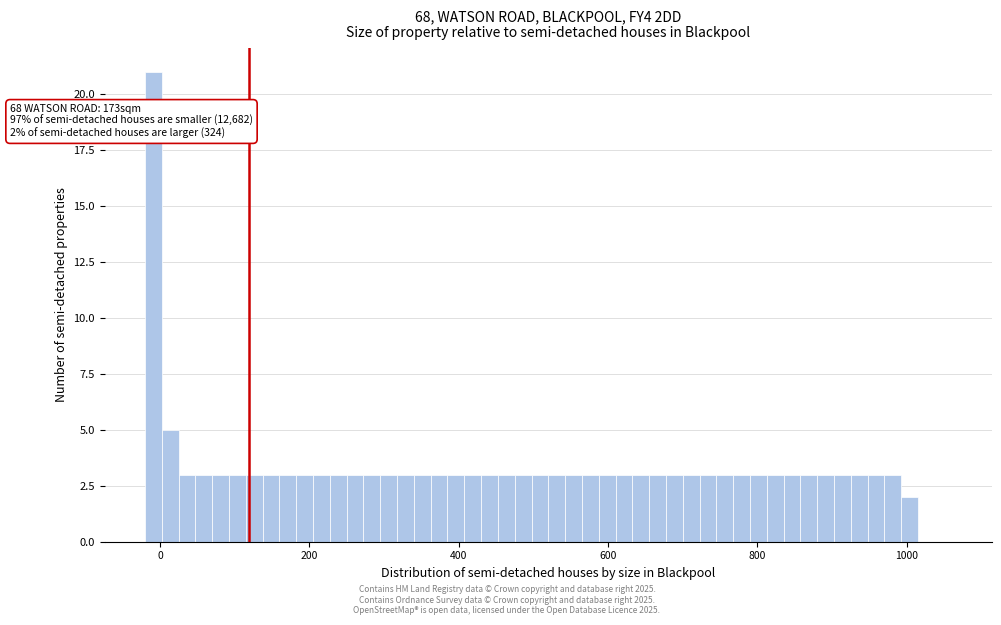

Around what value on the x-axis is the tallest bar? Give the approximate position of its centre, as read against the axis.

0